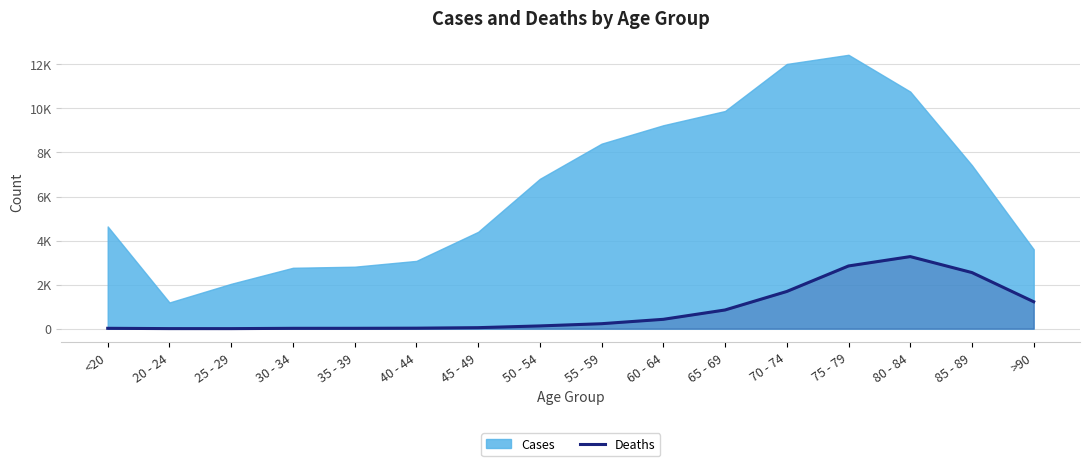

How many data points does each series have?

16